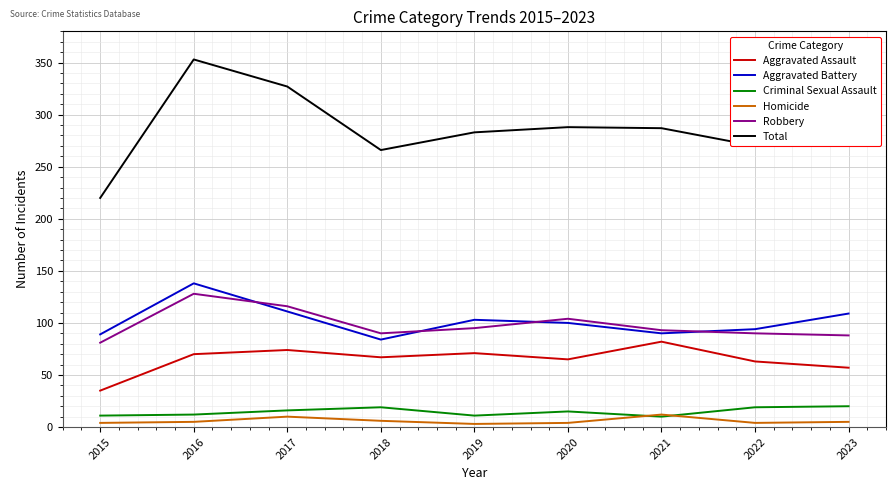

True or false: Robbery has a value of 93 at 2021.

True